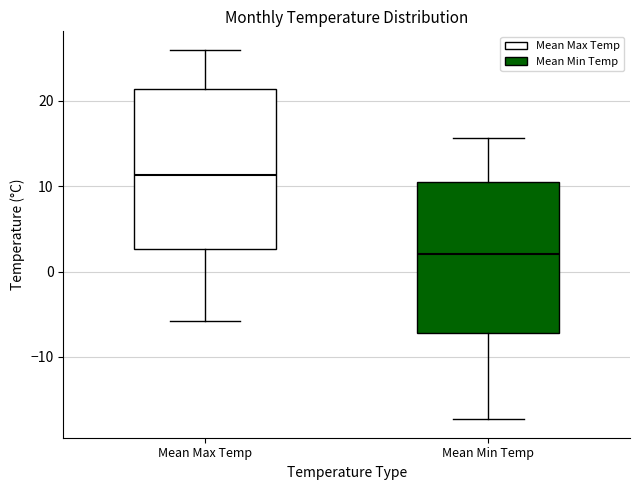

Where does the median line of the box for Mean Min Temp sit on the y-axis? The values are not printed on the chart, so give them approximately, as read against the axis.

2